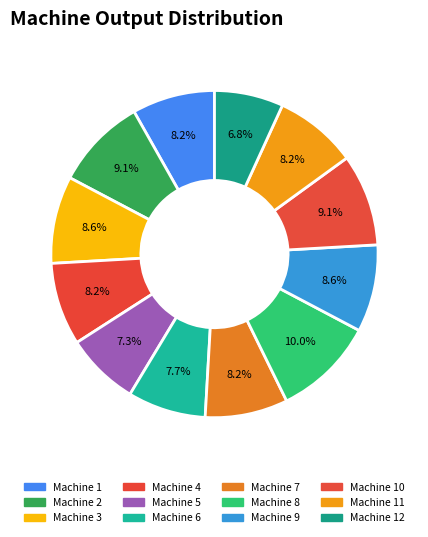

Is there any slice that represents more than half of the pie?

No